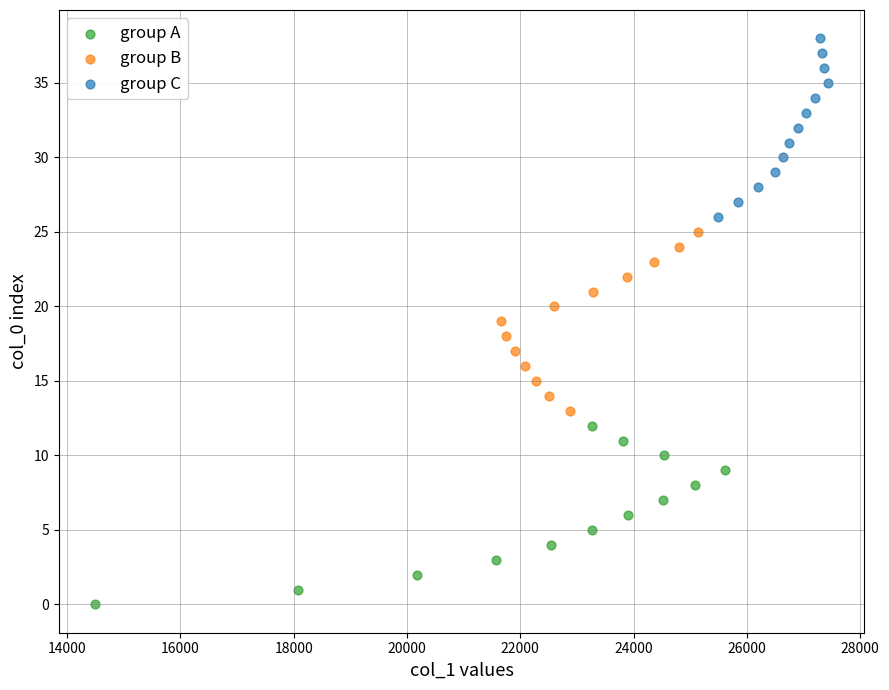

What are all the series names shown in the legend?

group A, group B, group C